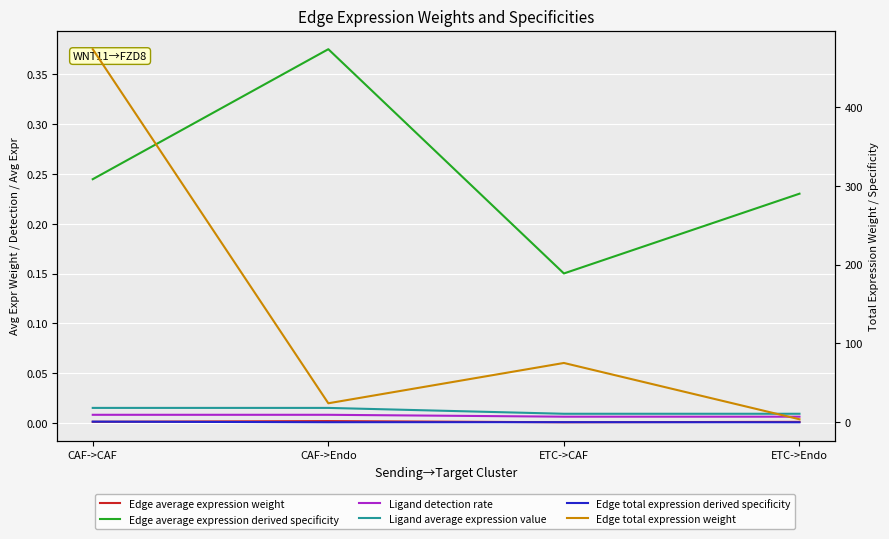

Count the number of data series in this chart.

6